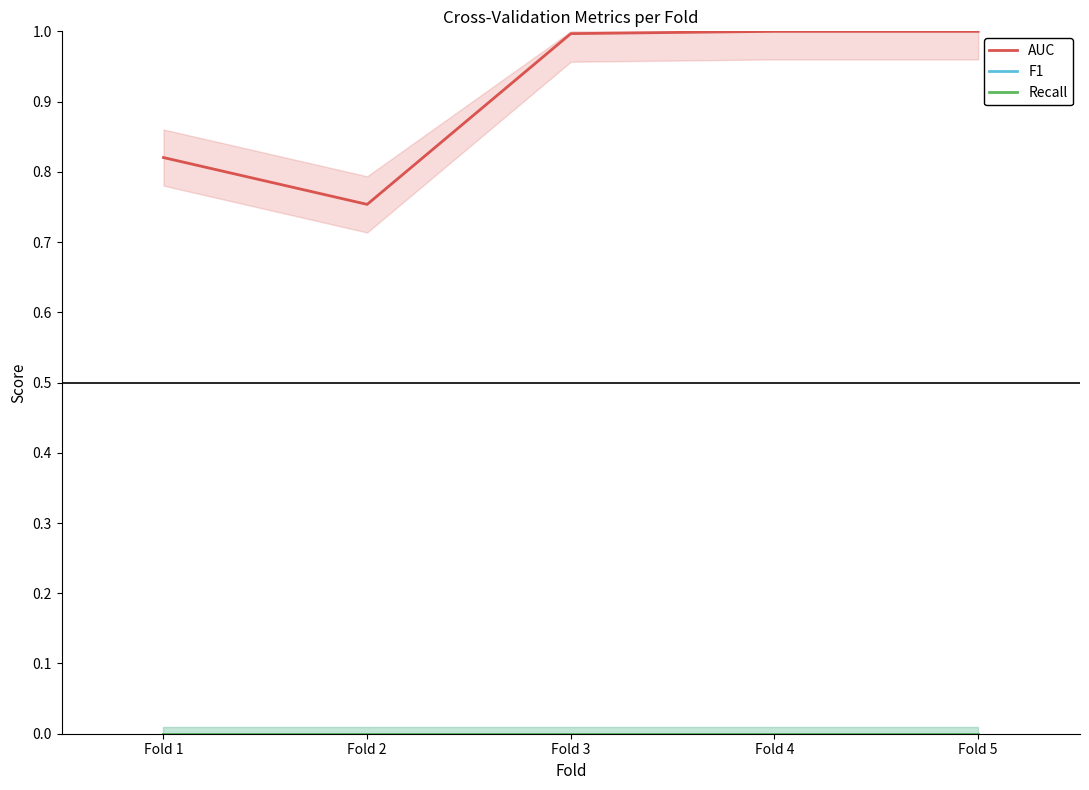

What is the greatest value displayed?

1.0